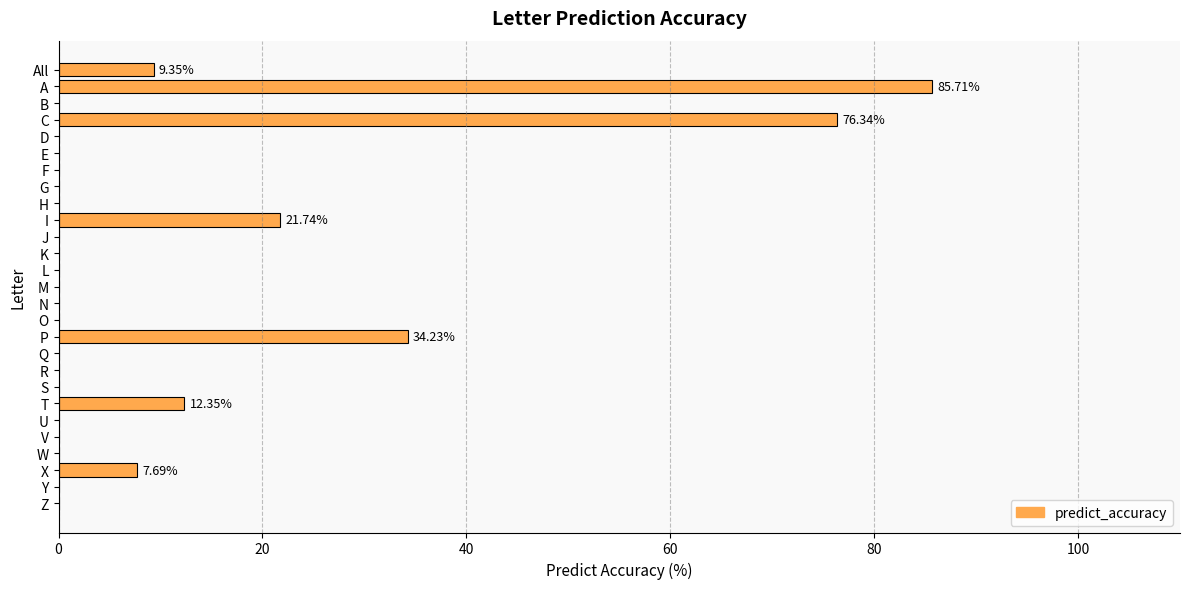

What is the change in value from K to P?

+34.2